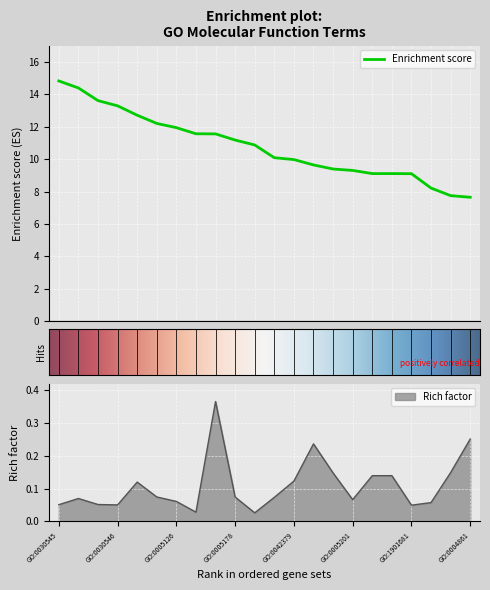

True or false: Enrichment score and Rich factor cross at least once.

False